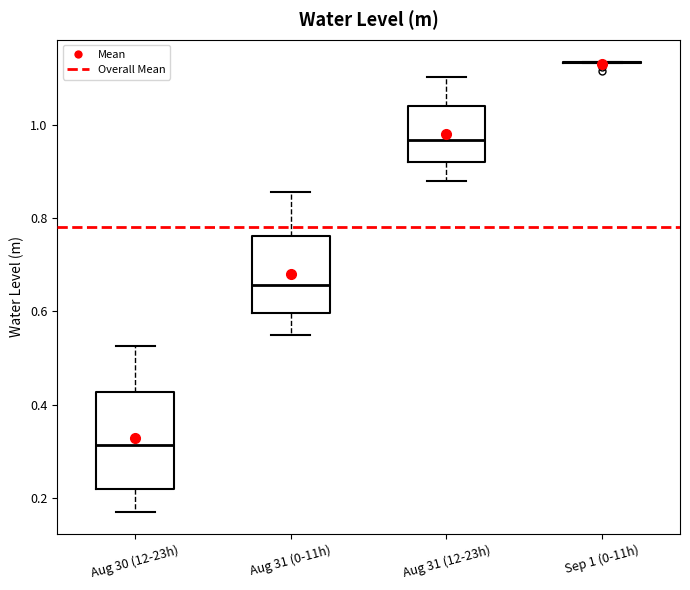

Reading left to right, transcribe this box plot: for each box, give where its median line is, the range the box spans, and where its two whiskers end, as read against the y-axis. The values are not printed on the chart, so give them approximately, as read against the axis.

Aug 30 (12-23h): median 0.32, box 0.22 to 0.42, whiskers 0.18 to 0.52
Aug 31 (0-11h): median 0.66, box 0.60 to 0.76, whiskers 0.54 to 0.86
Aug 31 (12-23h): median 0.96, box 0.92 to 1.04, whiskers 0.88 to 1.10
Sep 1 (0-11h): box collapsed to a line at 1.14, whiskers 1.14 to 1.14